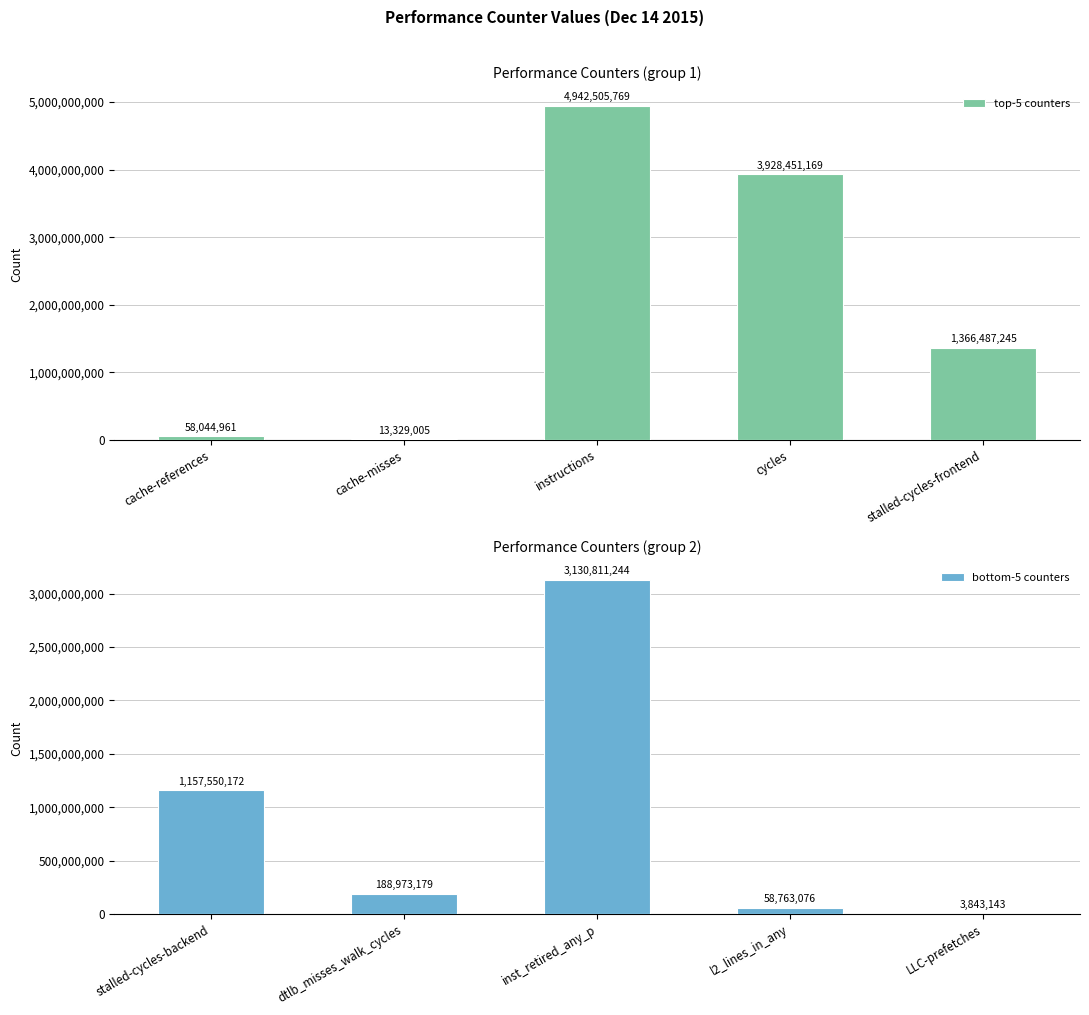

How many values in the bottom-5 counters series are below 188973179?

2